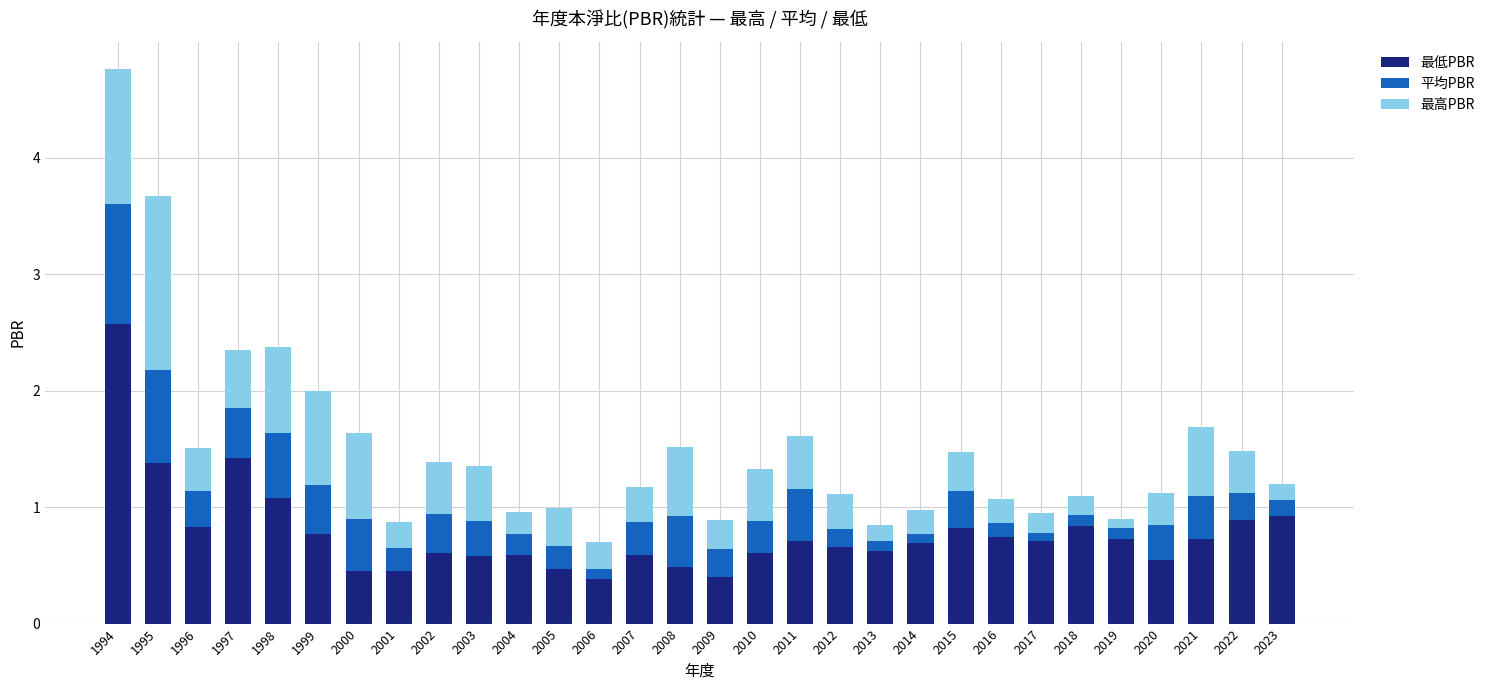

What is the sum of all 最低PBR values?

23.3